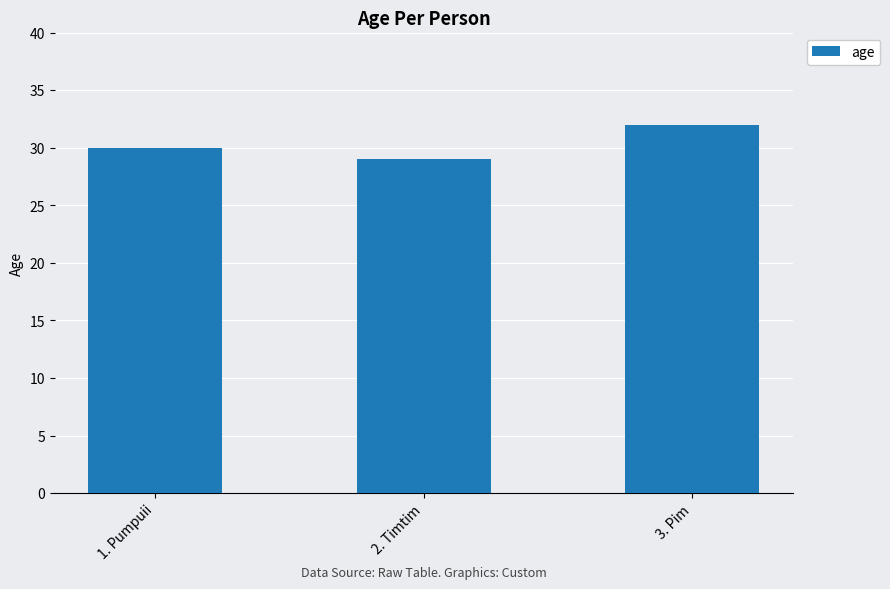

What is the label of the 2nd bar from the right?

2. Timtim